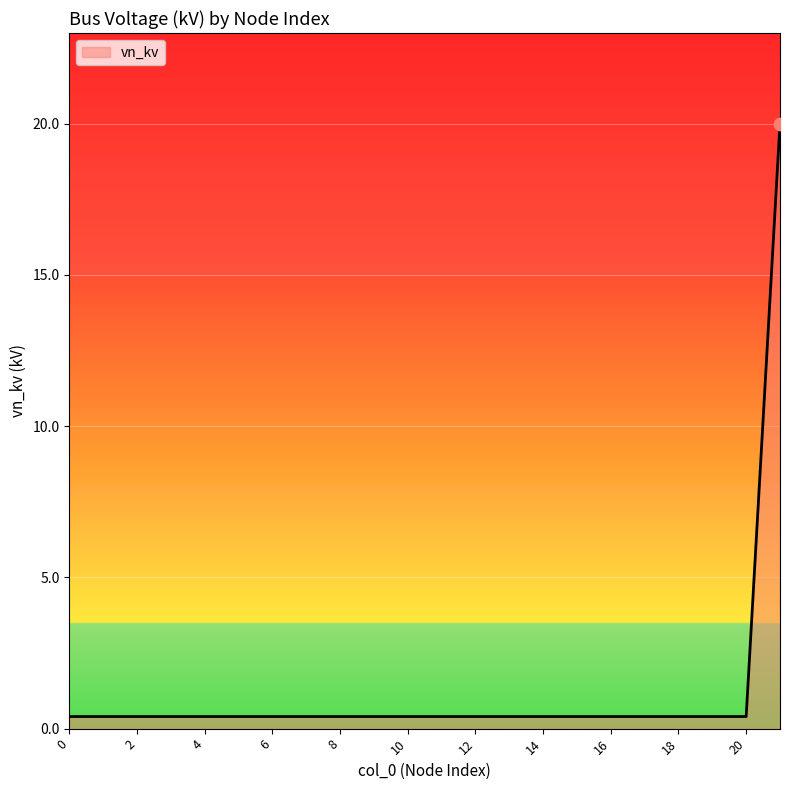

What is the difference between the maximum and minimum values?

19.6